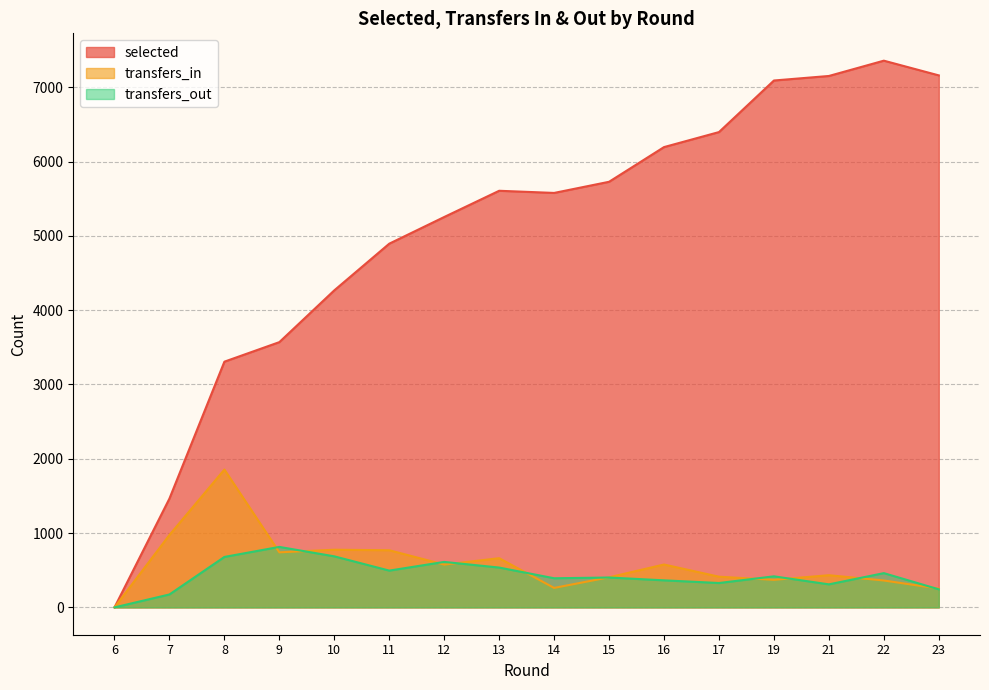

True or false: selected and transfers_in intersect in this chart.

False